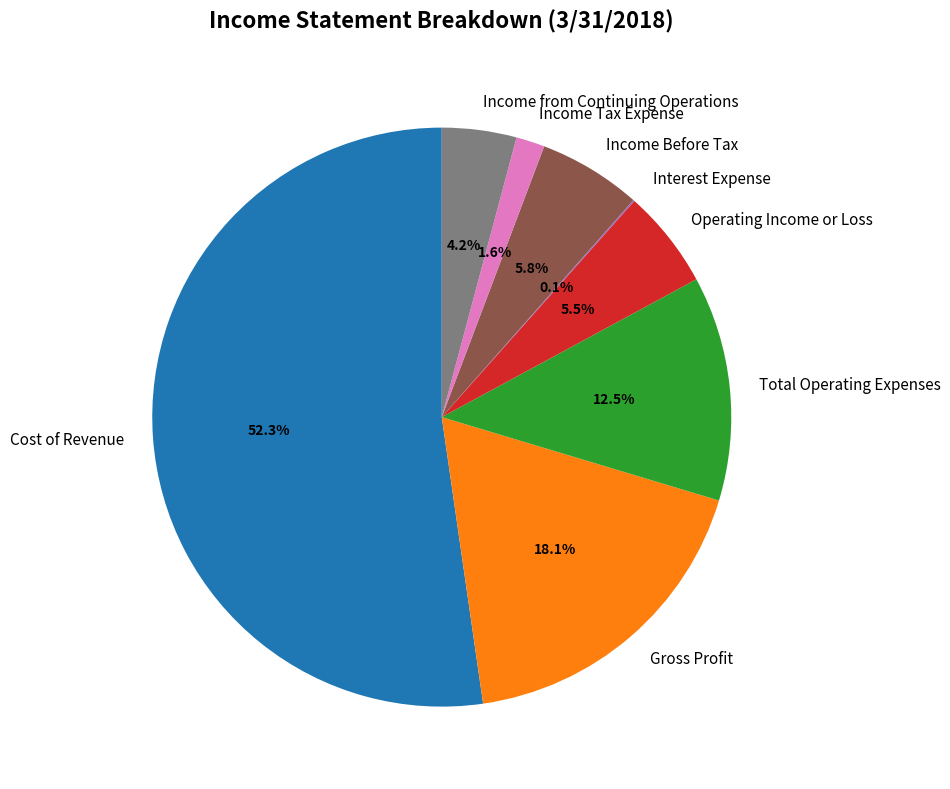

Is there a majority slice in this chart?

Yes